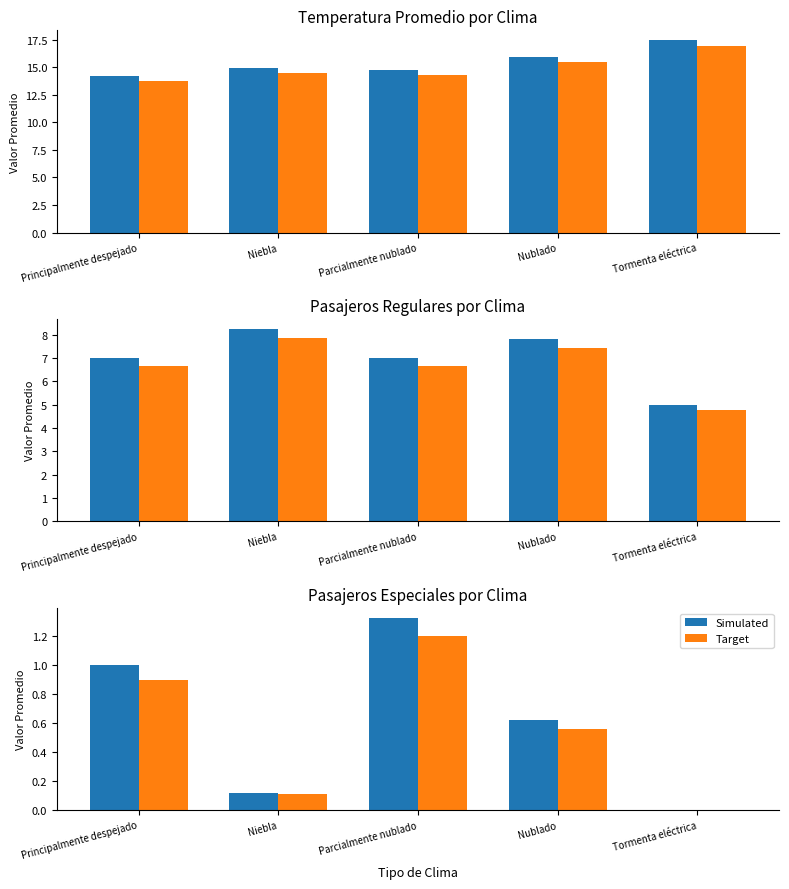

Between Tormenta eléctrica and Principalmente despejado, which is larger?

Principalmente despejado